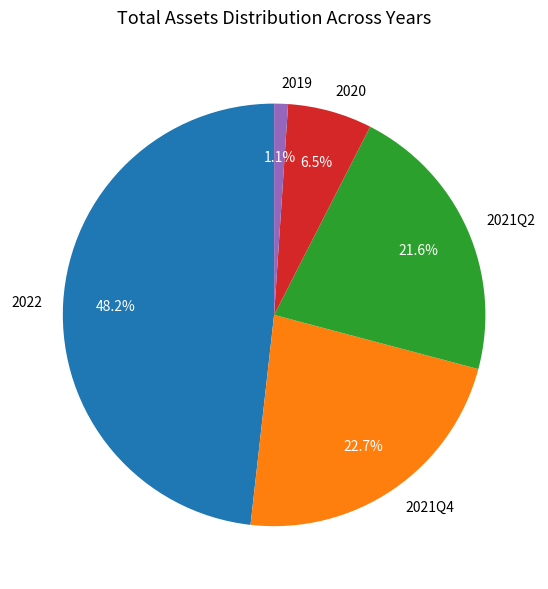

To the nearest percent, what is the average slice percentage?

20%